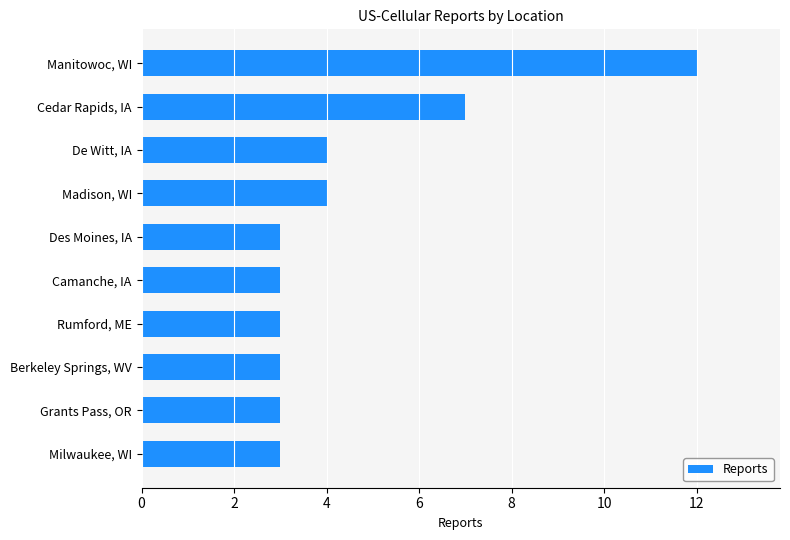

What is the difference between the second highest and second lowest values?

4